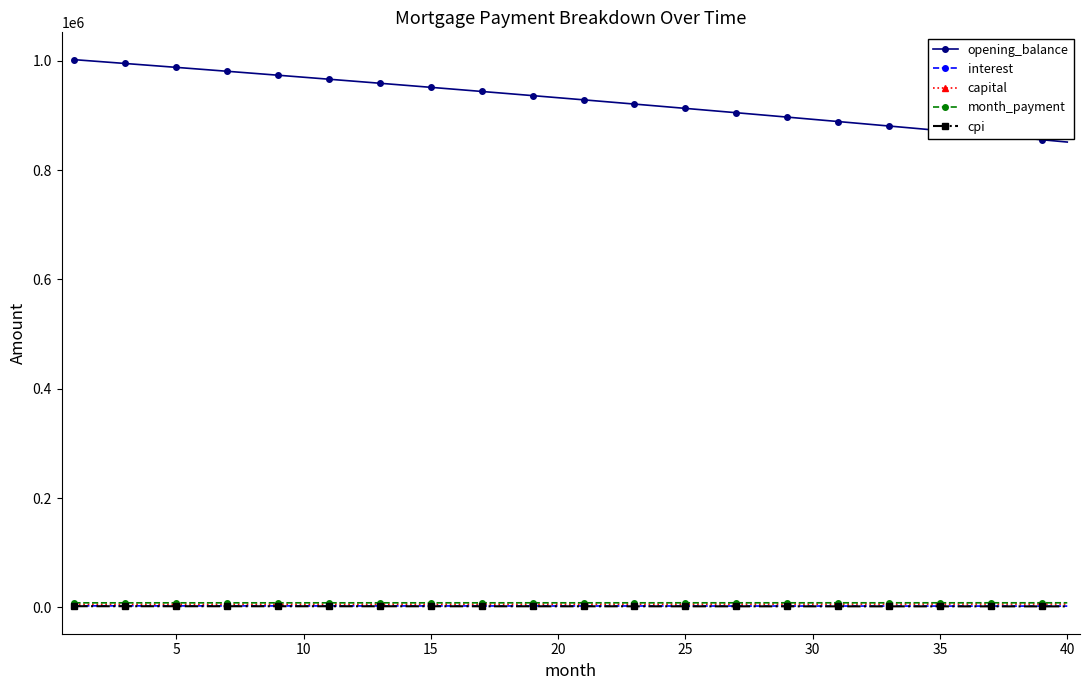

What is the difference between the maximum and minimum values in the capital series?

470.7